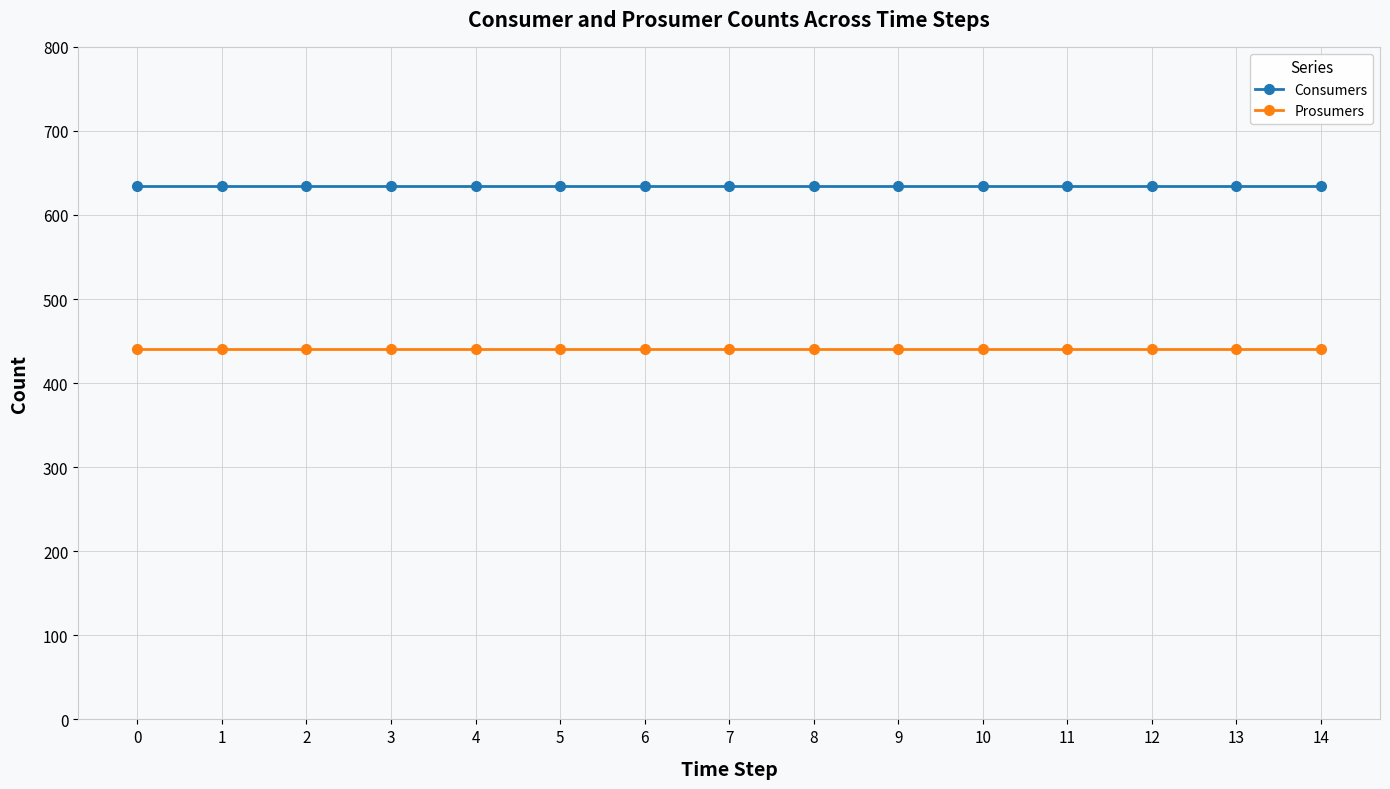

Reading left to right, list all the values displayed in this chart.

Consumers: 635	635	635	635	635	635	635	635	635	635	635	635	635	635	635
Prosumers: 440	440	440	440	440	440	440	440	440	440	440	440	440	440	440